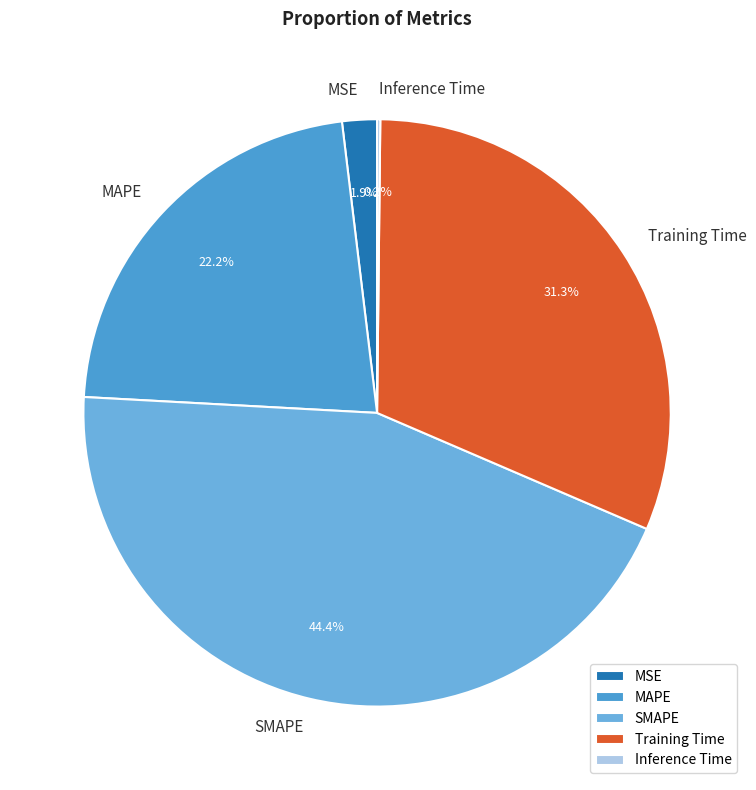

Which category has the biggest portion of the pie?

SMAPE